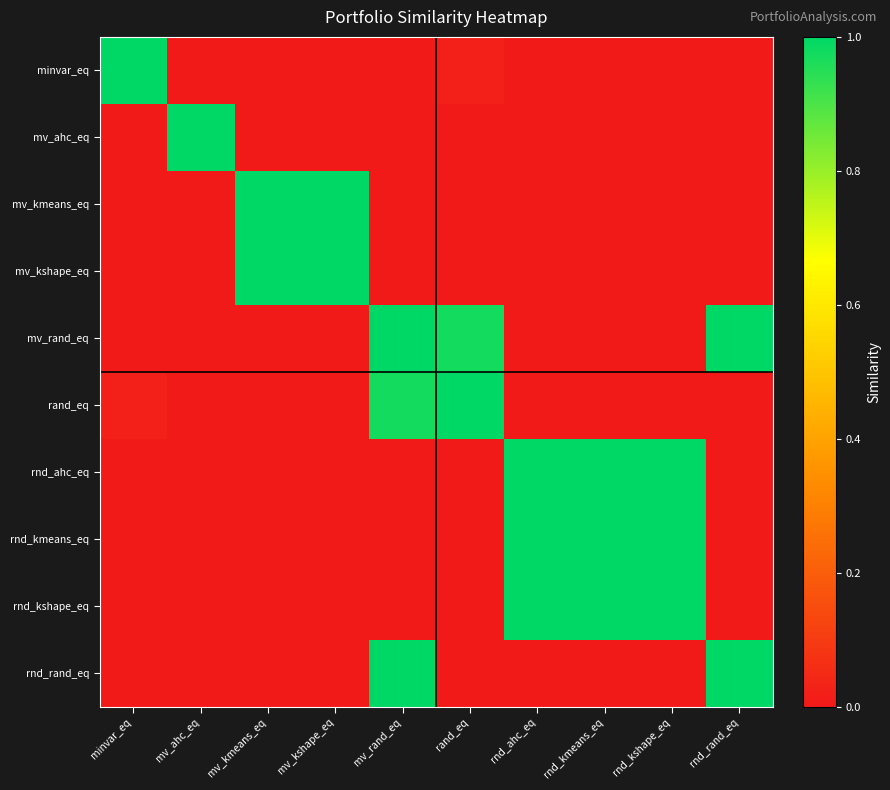

At rnd_ahc_eq, list the series in order from smallest to largest.

minvar_eq, mv_kmeans_eq, mv_kshape_eq, mv_rand_eq, rand_eq, rnd_rand_eq, mv_ahc_eq, rnd_ahc_eq, rnd_kmeans_eq, rnd_kshape_eq